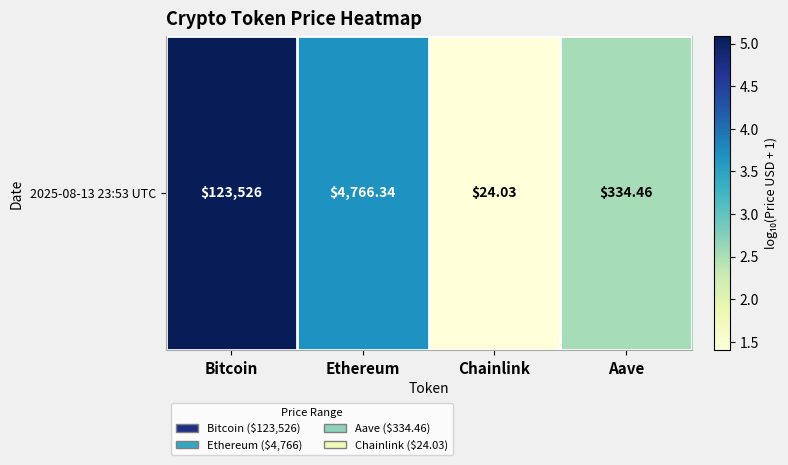

How many data points are less than 3?

2